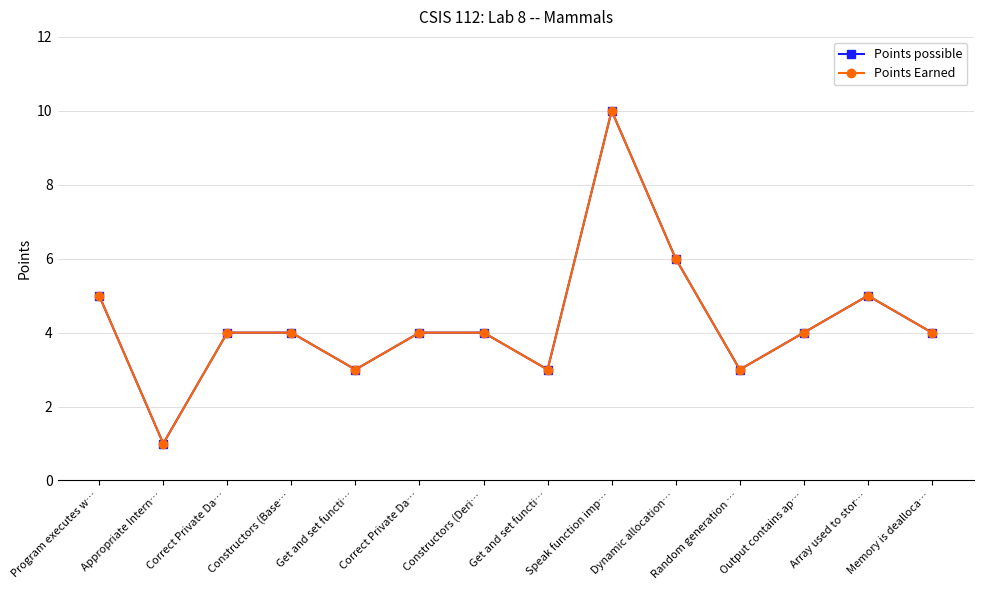

Is this an area chart (filled region under the line)?

No